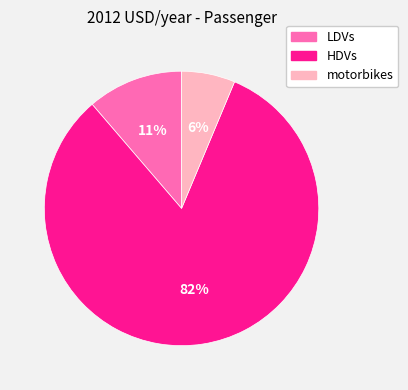

Which has a higher value, LDVs or motorbikes?

LDVs